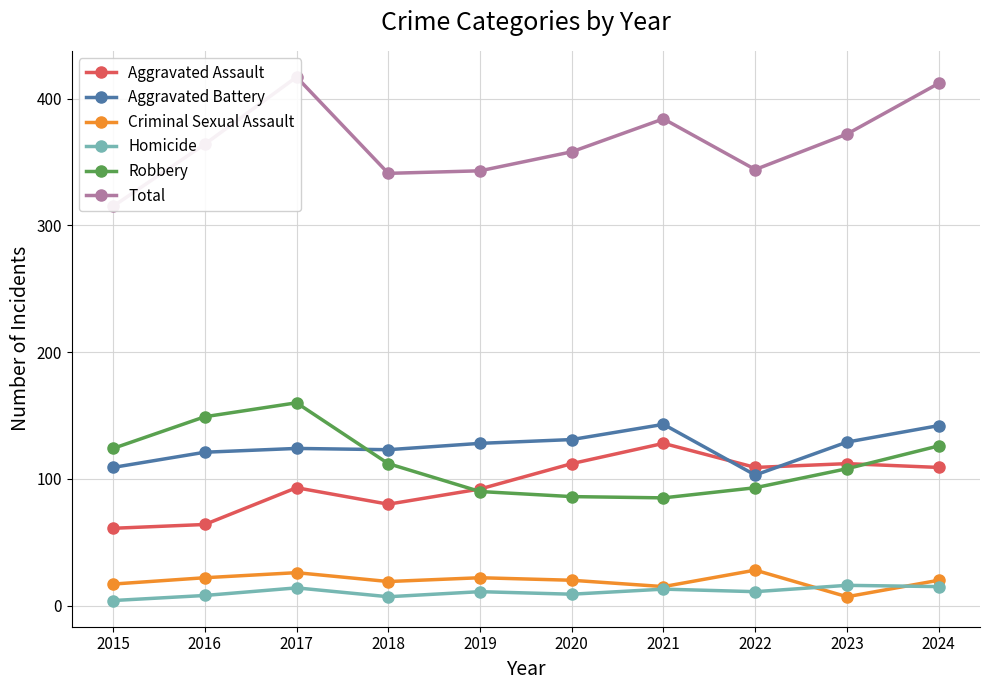

At how many categories does at least one series exceed 363?

5